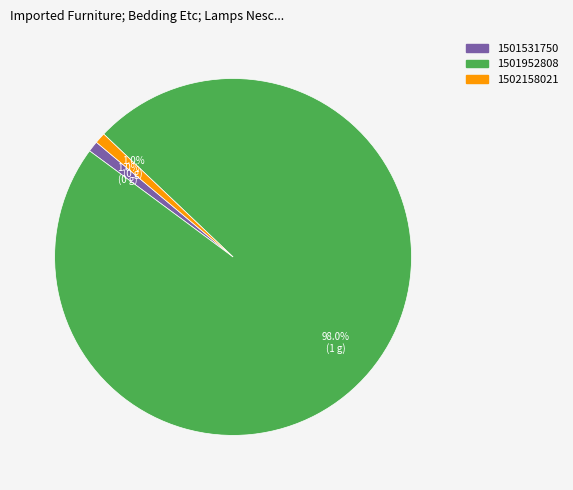

Count the number of slices in the pie.

3